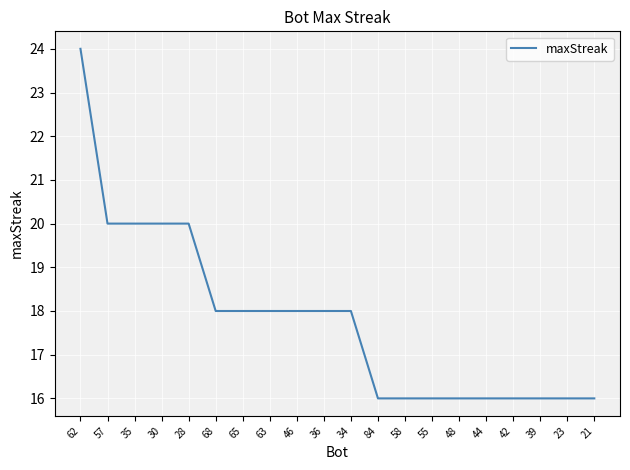

True or false: the data shows 16 at 58.

True